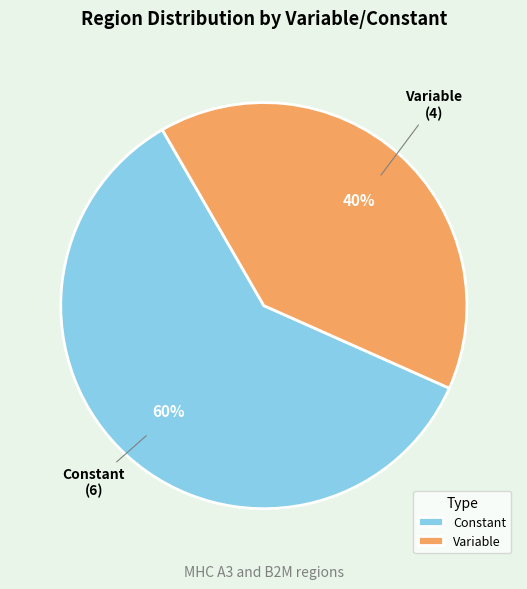

Combined, do Variable and Constant account for over 50%?

Yes